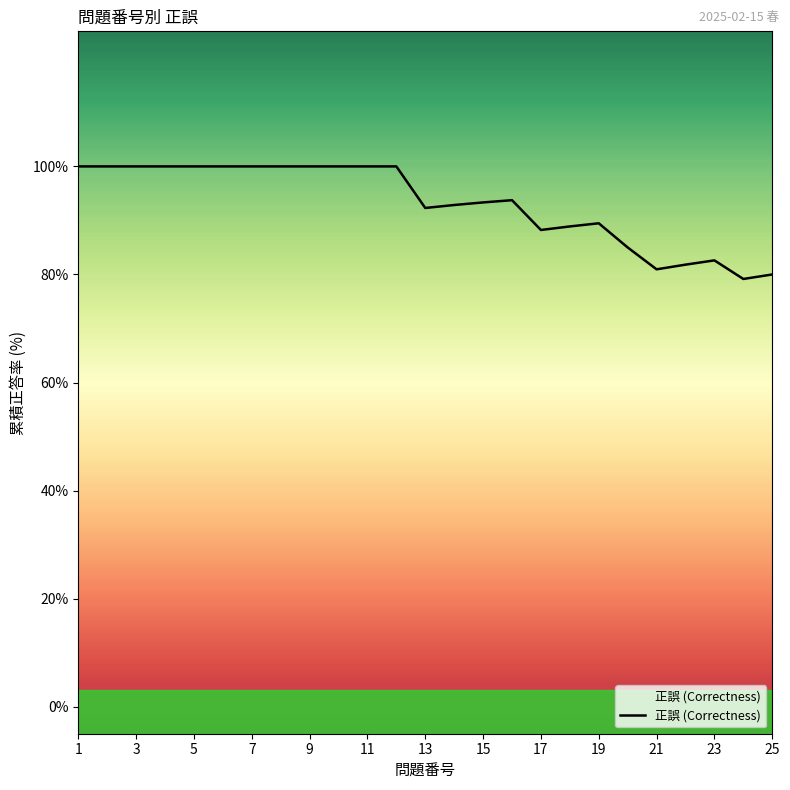

What is the value of the 9th point from the left?

1